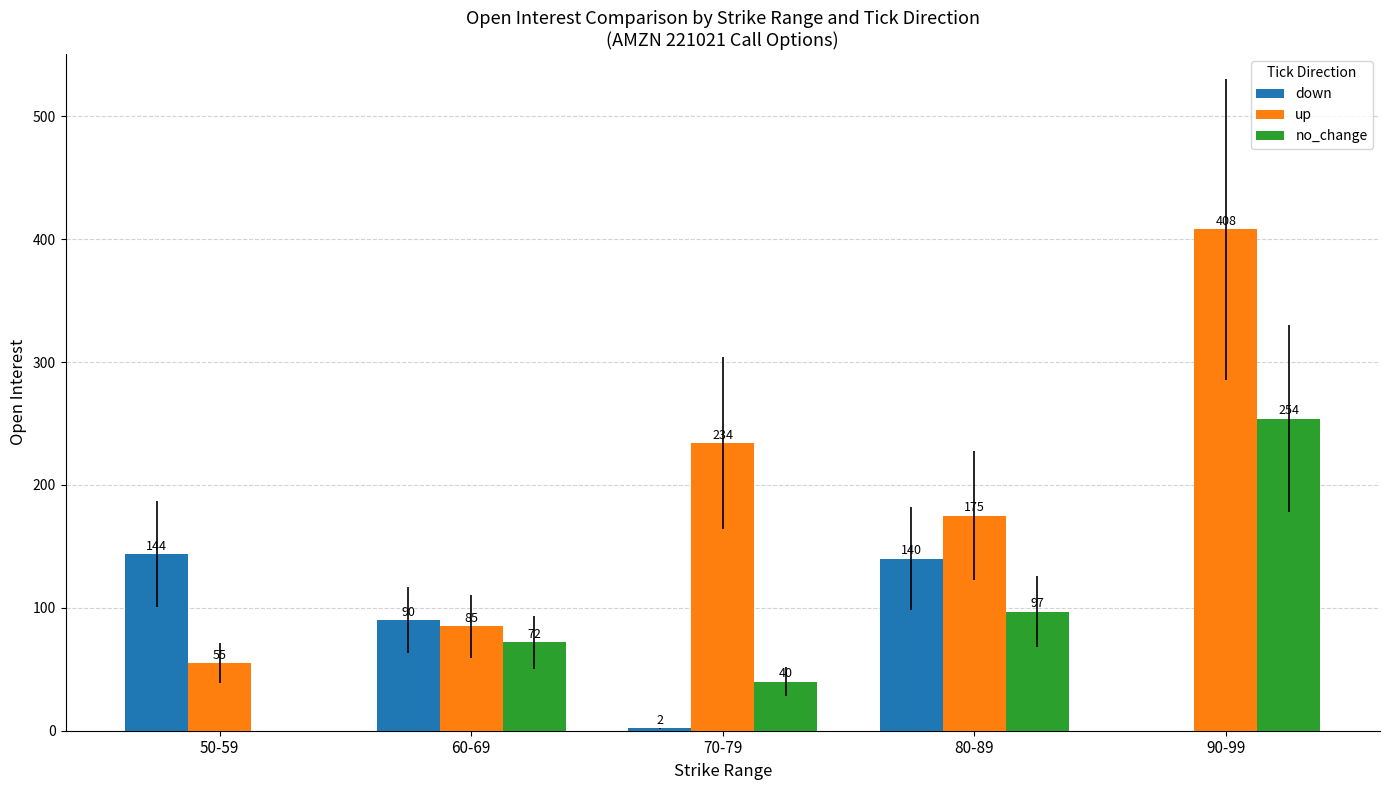

What is the sum of all down values?

376